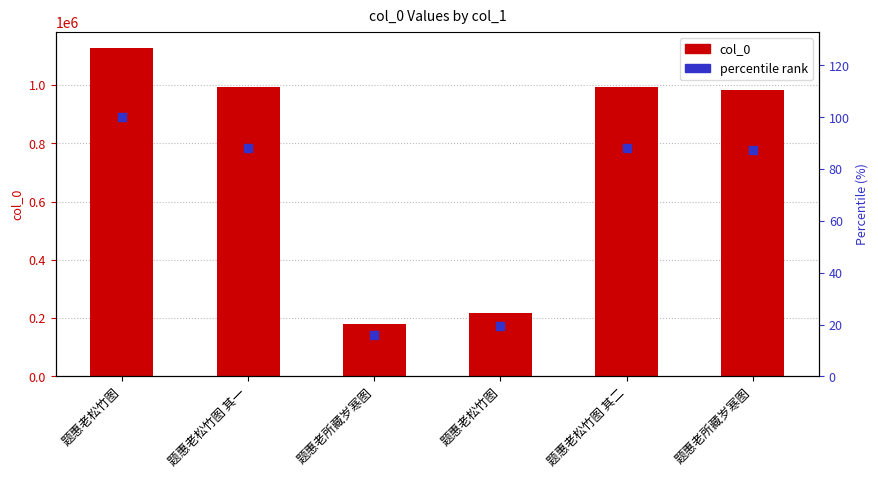

What is the total value across all series at 题惠老松竹图 其二?

994016.2